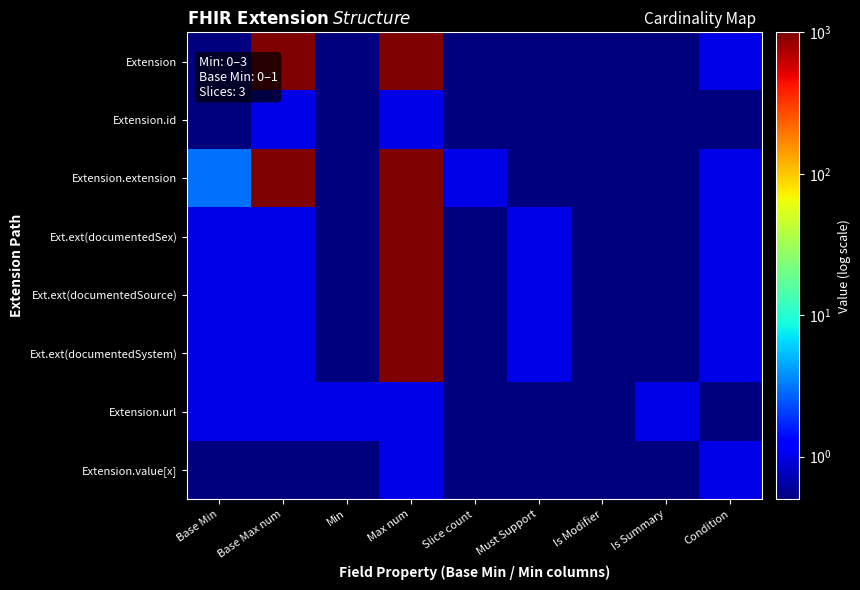

Reading left to right, list all the values displayed in this chart.

Extension: Base Min=0.5	Base Max num=999.0	Min=0.5	Max num=999.0	Slice count=0.5	Must Support=0.5	Is Modifier=0.5	Is Summary=0.5	Condition=1.0
Extension.id: Base Min=0.5	Base Max num=1.0	Min=0.5	Max num=1.0	Slice count=0.5	Must Support=0.5	Is Modifier=0.5	Is Summary=0.5	Condition=0.5
Extension.extension: Base Min=3.0	Base Max num=999.0	Min=0.5	Max num=999.0	Slice count=1.0	Must Support=0.5	Is Modifier=0.5	Is Summary=0.5	Condition=1.0
Ext.ext(documentedSex): Base Min=1.0	Base Max num=1.0	Min=0.5	Max num=999.0	Slice count=0.5	Must Support=1.0	Is Modifier=0.5	Is Summary=0.5	Condition=1.0
Ext.ext(documentedSource): Base Min=1.0	Base Max num=1.0	Min=0.5	Max num=999.0	Slice count=0.5	Must Support=1.0	Is Modifier=0.5	Is Summary=0.5	Condition=1.0
Ext.ext(documentedSystem): Base Min=1.0	Base Max num=1.0	Min=0.5	Max num=999.0	Slice count=0.5	Must Support=1.0	Is Modifier=0.5	Is Summary=0.5	Condition=1.0
Extension.url: Base Min=1.0	Base Max num=1.0	Min=1.0	Max num=1.0	Slice count=0.5	Must Support=0.5	Is Modifier=0.5	Is Summary=1.0	Condition=0.5
Extension.value[x]: Base Min=0.5	Base Max num=0.5	Min=0.5	Max num=1.0	Slice count=0.5	Must Support=0.5	Is Modifier=0.5	Is Summary=0.5	Condition=1.0